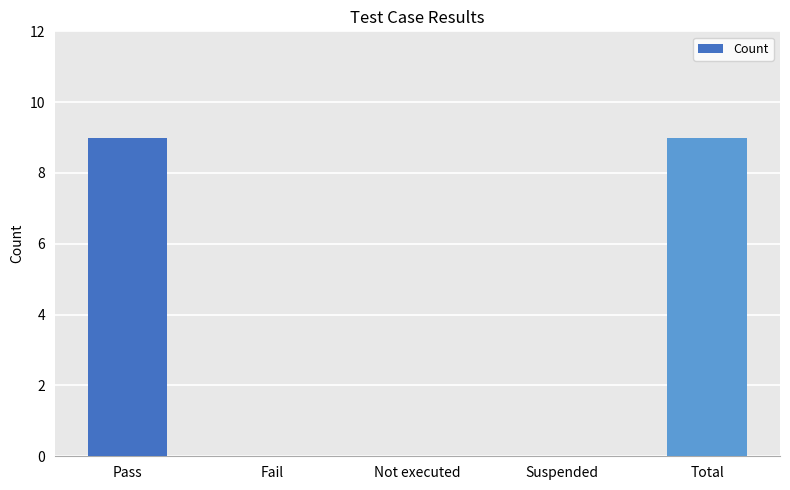

What is the maximum value shown in the chart?

9